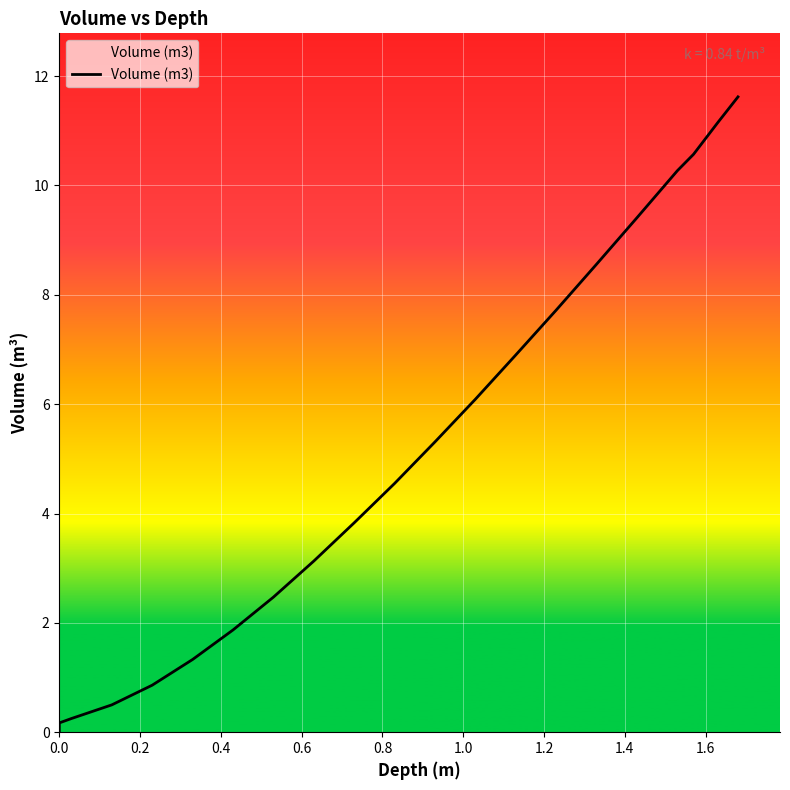

What is the greatest value displayed?

11.6